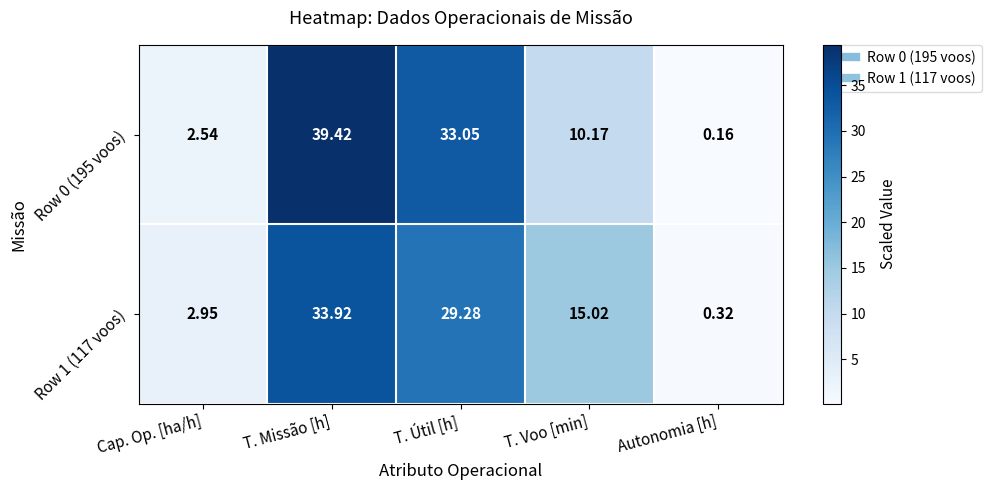

Rank the series by their maximum value, from lowest to highest.

Row 1 (117 voos), Row 0 (195 voos)